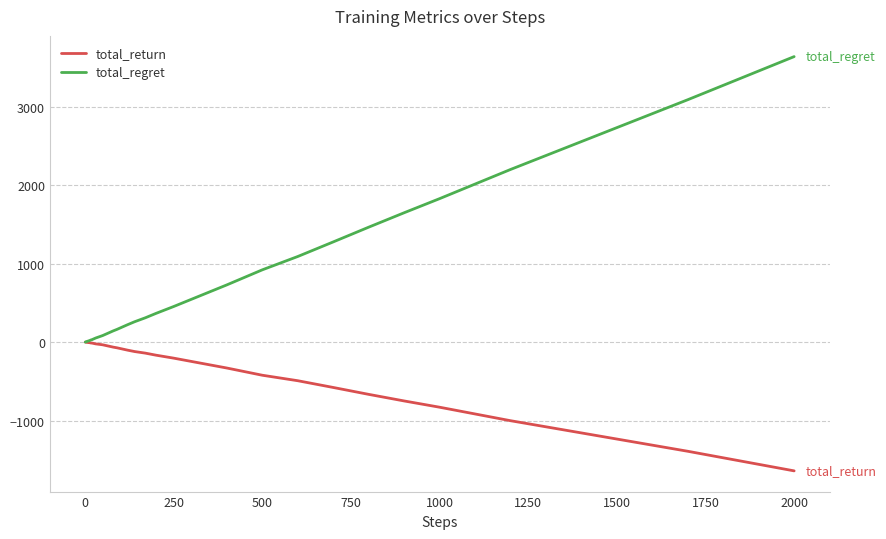

How many times do total_return and total_regret cross each other?

1